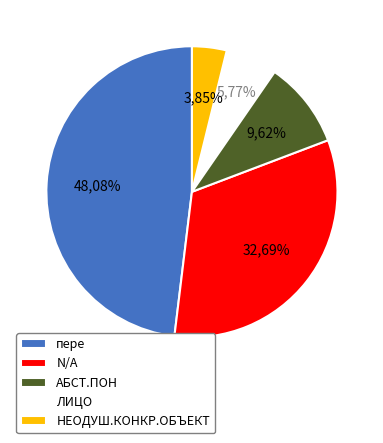

To the nearest percent, what is the average slice percentage?

20%